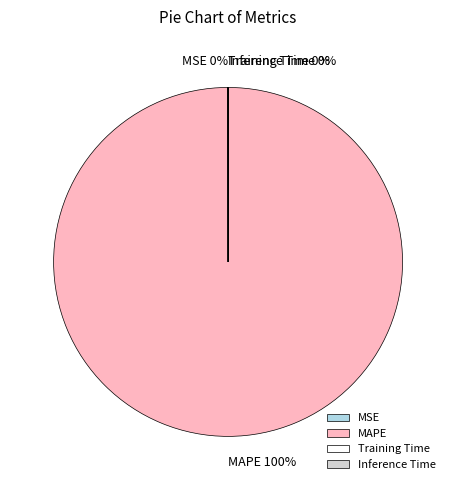

Which category has the biggest portion of the pie?

MAPE